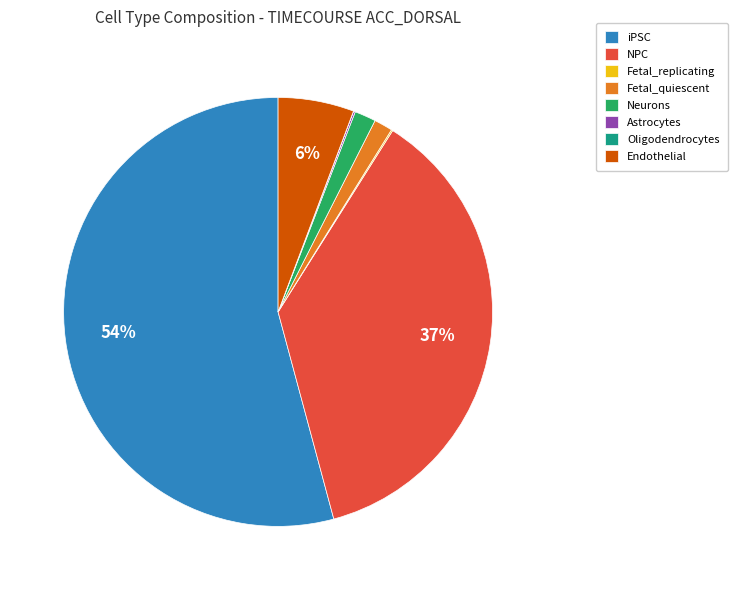

What percentage is the iPSC slice, to the nearest percent?

54%